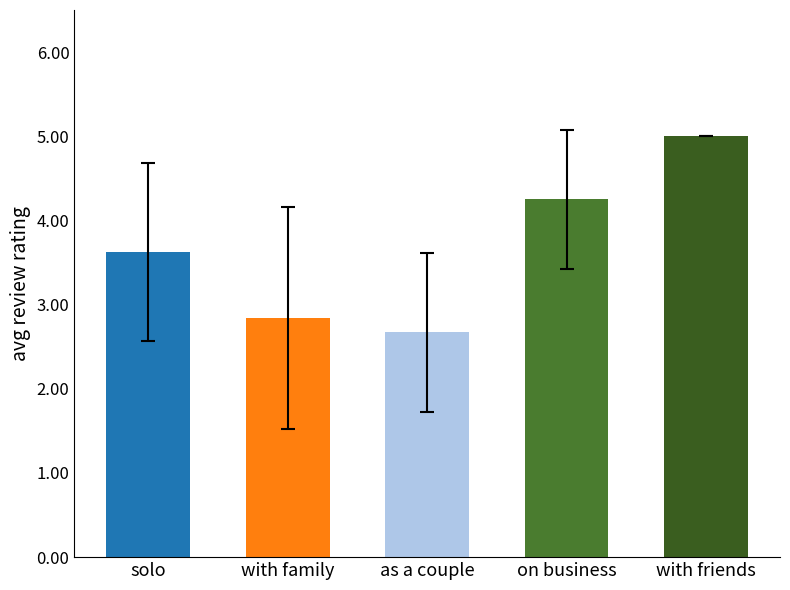

Between 3 and 1, which is larger?

3